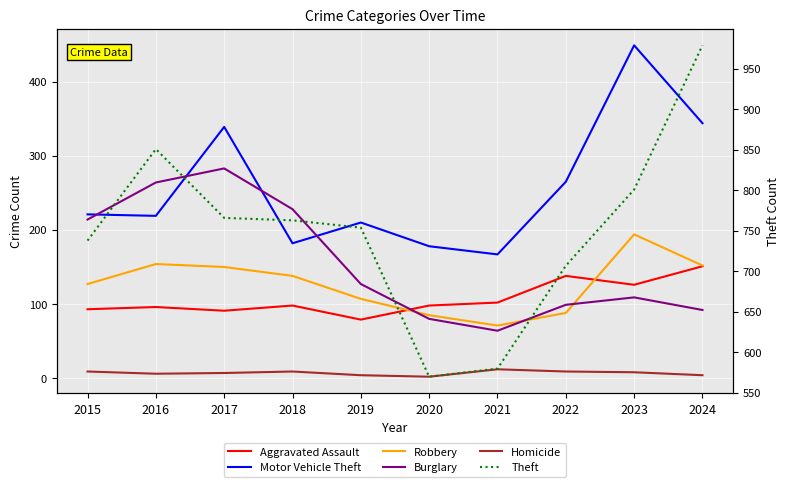

What is the spread (max minus min) of values at 2015?

729